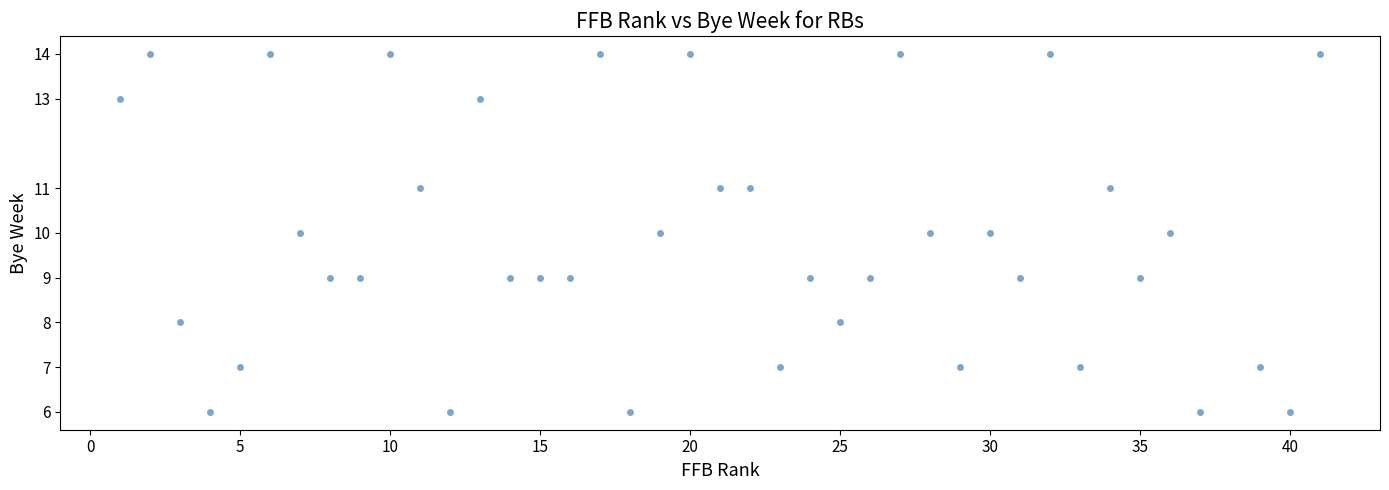

What is the range of Y values (max minus min)?

8